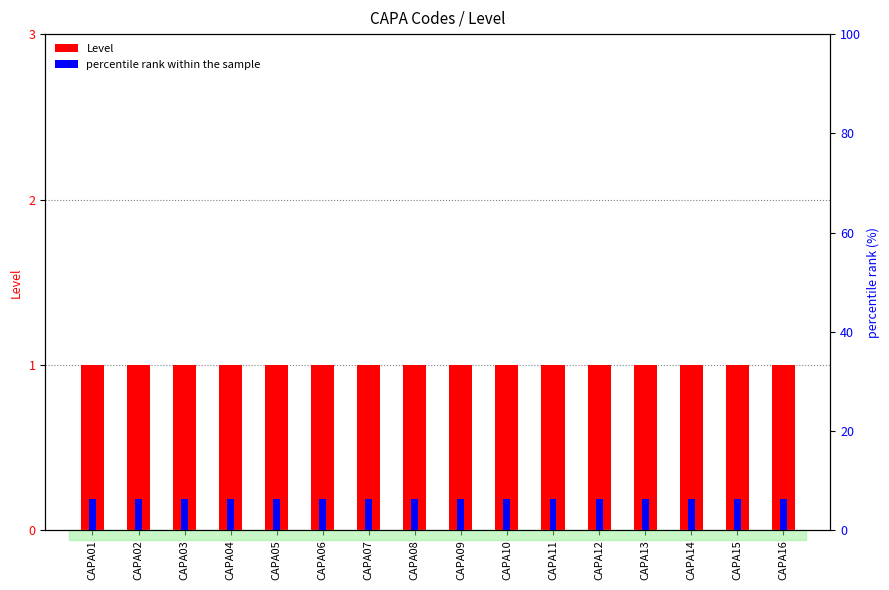

At how many categories does at least one series exceed 1?

16